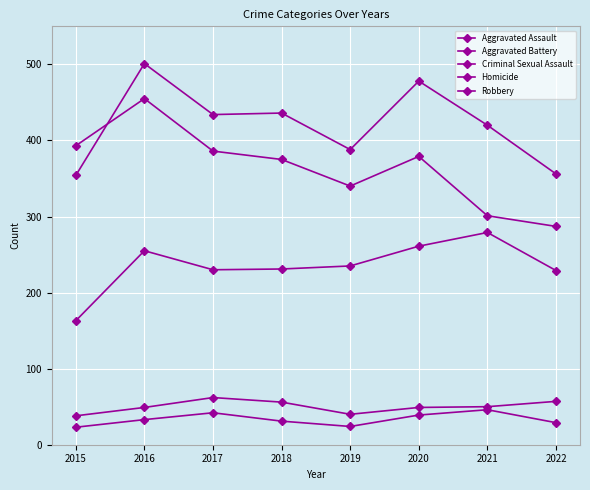

Between 2019 and 2021, which series saw the biggest shift?

Aggravated Assault